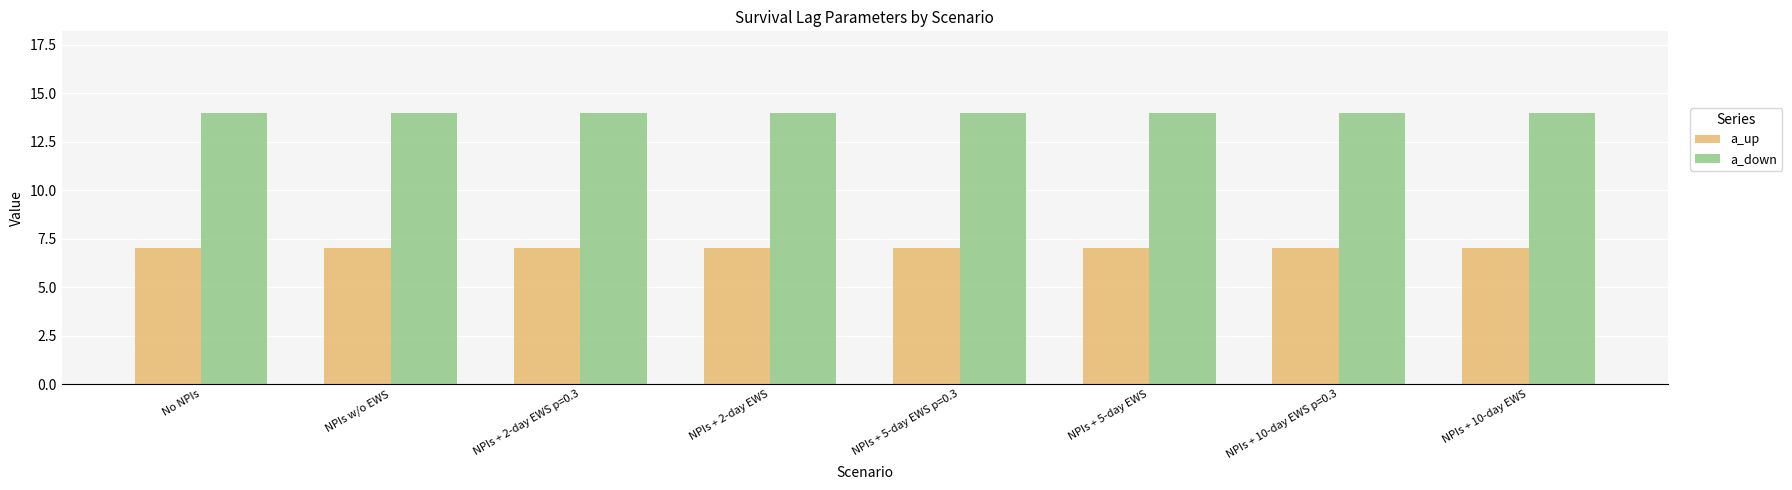

What is the approximate value of a_up at NPIs + 10-day EWS p=0.3?

7